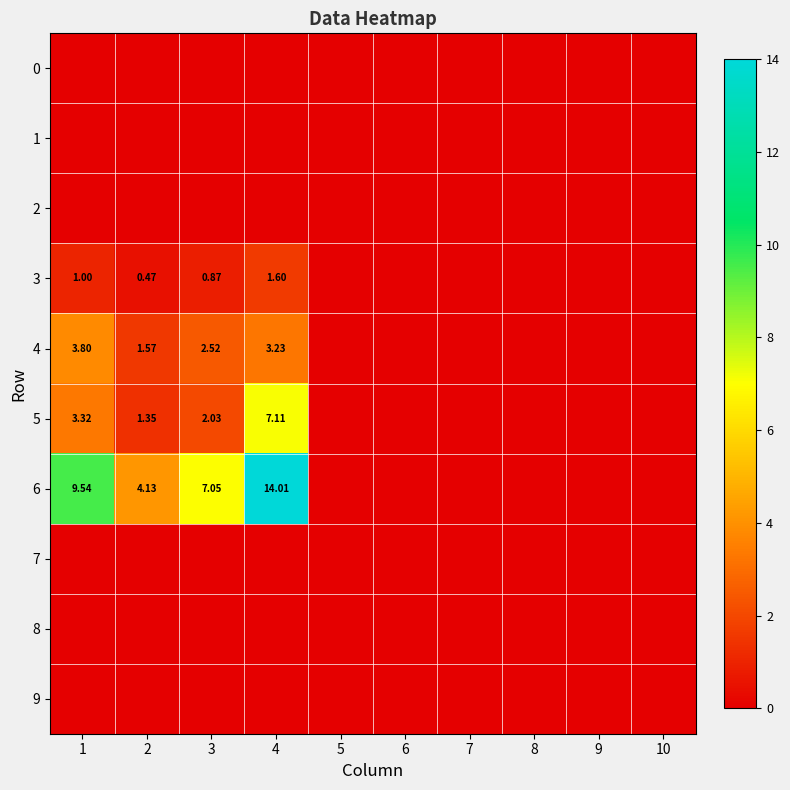

What is the sum of the 4 values at 3 and 5?

2.5